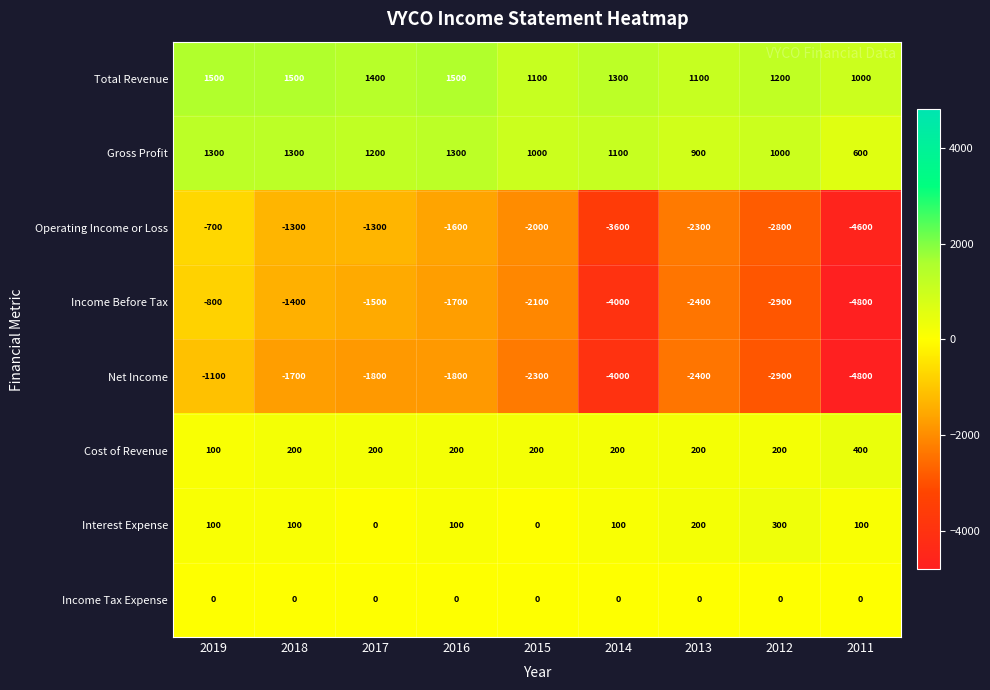

How many series are shown in this chart?

8